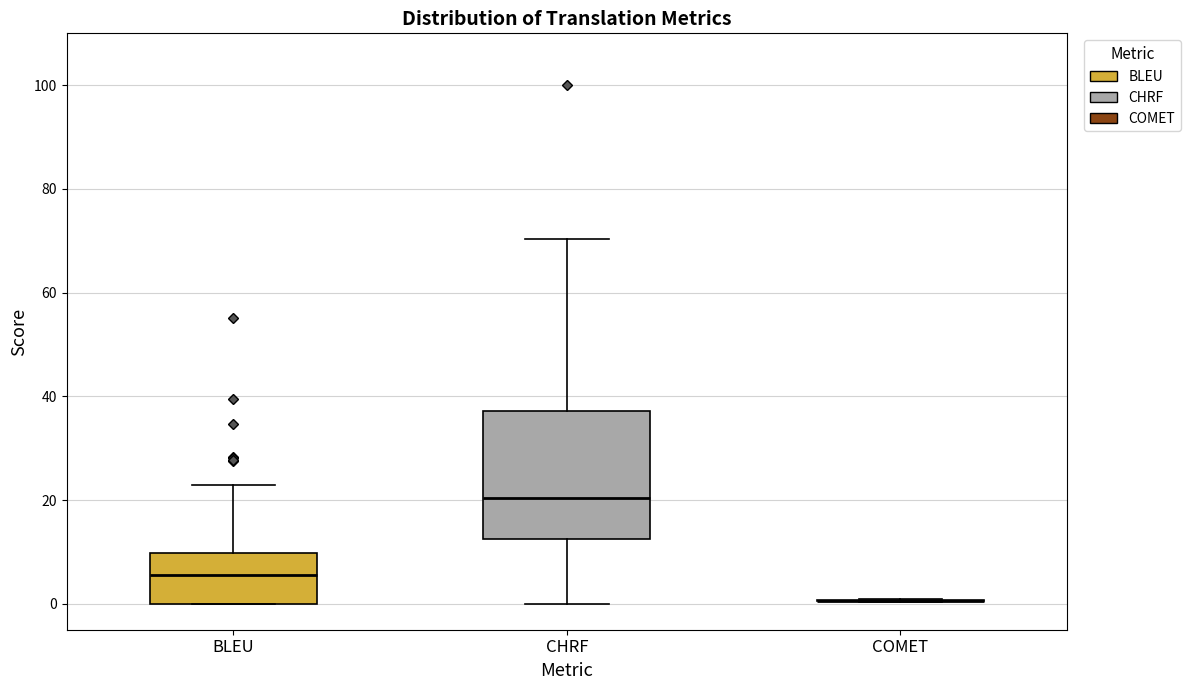

Reading left to right, transcribe this box plot: for each box, give where its median line is, the range the box spans, and where its two whiskers end, as read against the y-axis. The values are not printed on the chart, so give them approximately, as read against the axis.

BLEU: median 6, box 0 to 10, whiskers 0 to 22
CHRF: median 20, box 12 to 38, whiskers 0 to 70
COMET: box collapsed to a line at 0, whiskers 0 to 0